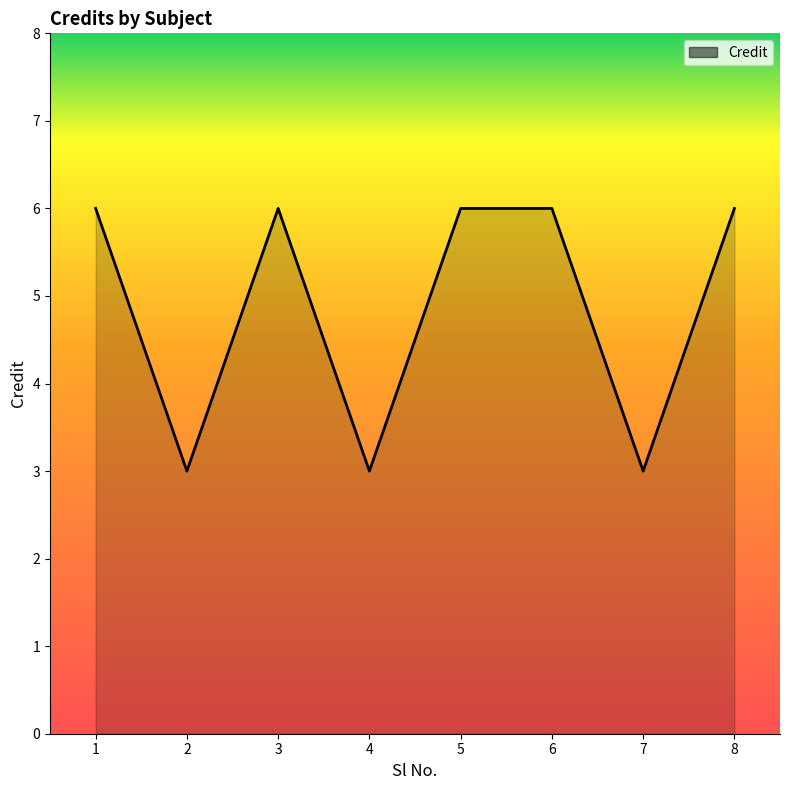

True or false: there are more than 0 points higher than both neighbors.

True